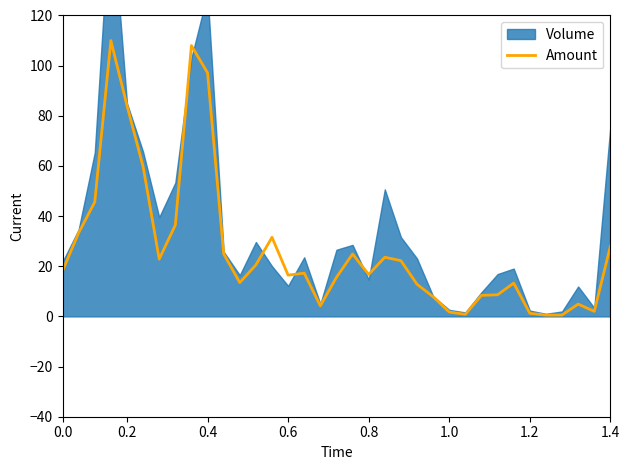

What is the highest value of the Amount series?

110.0